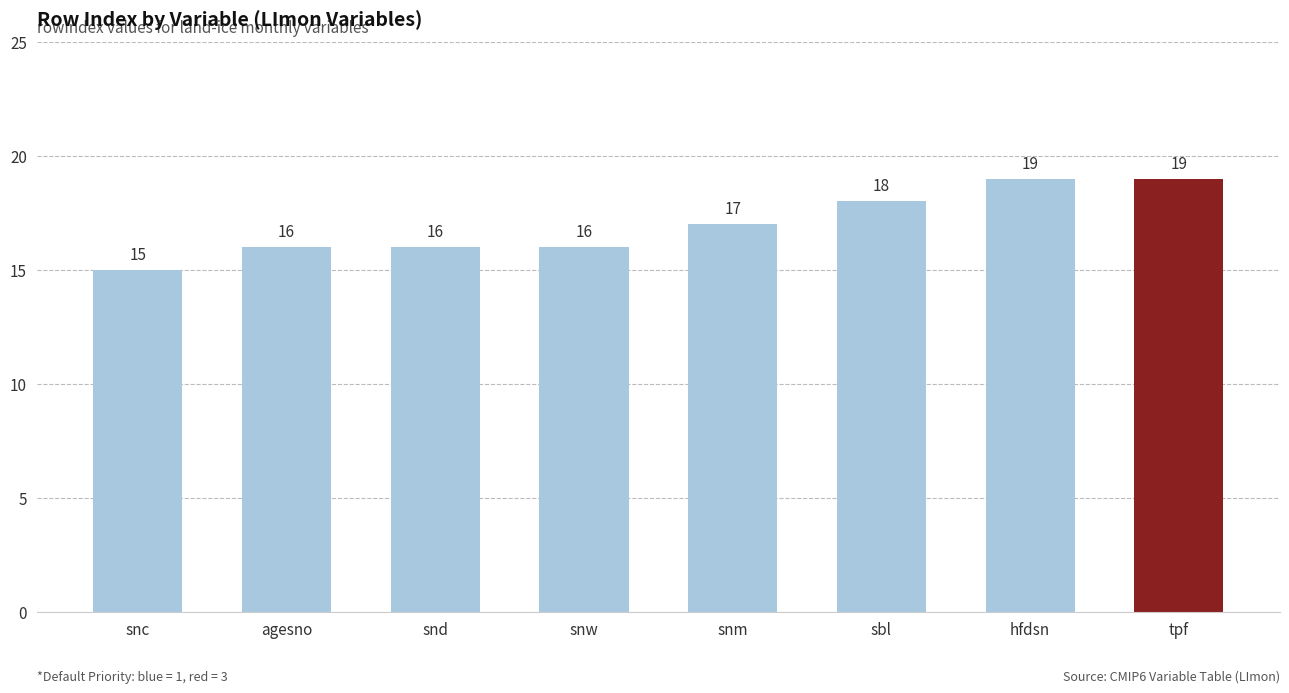

Reading right to left, list all the values displayed in this chart.

tpf=19	hfdsn=19	sbl=18	snm=17	snw=16	snd=16	agesno=16	snc=15